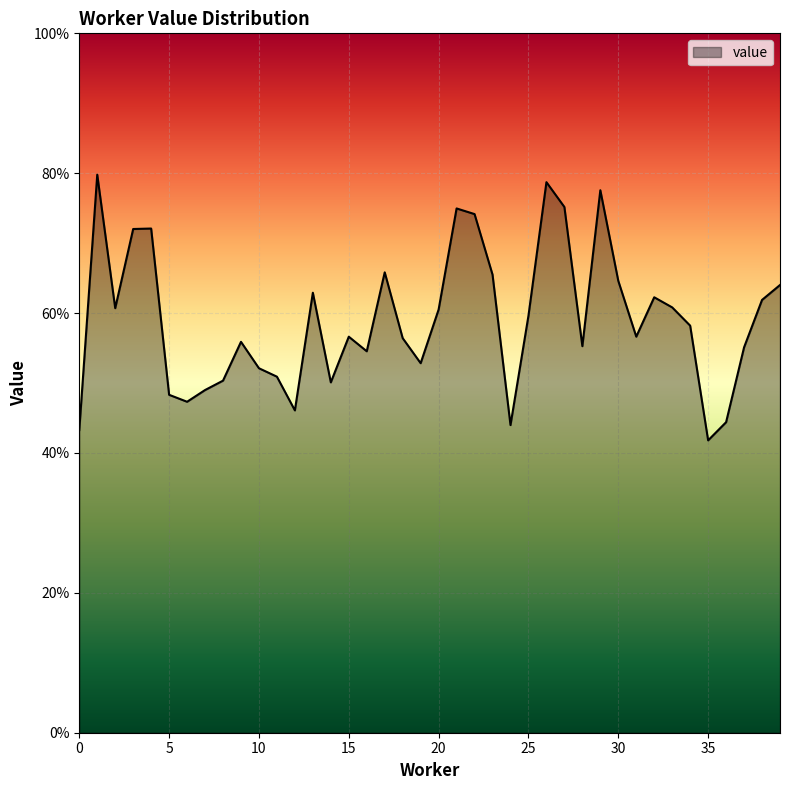

Does the chart have visible grid lines?

Yes